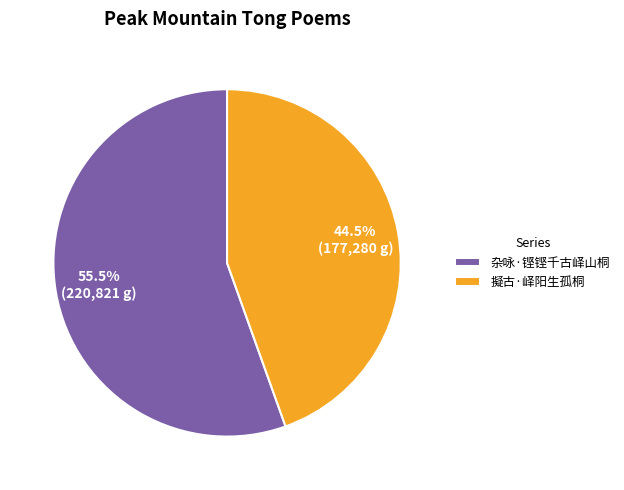

Between 杂咏·铿铿千古峄山桐 and 擬古·峄阳生孤桐, which is larger?

杂咏·铿铿千古峄山桐